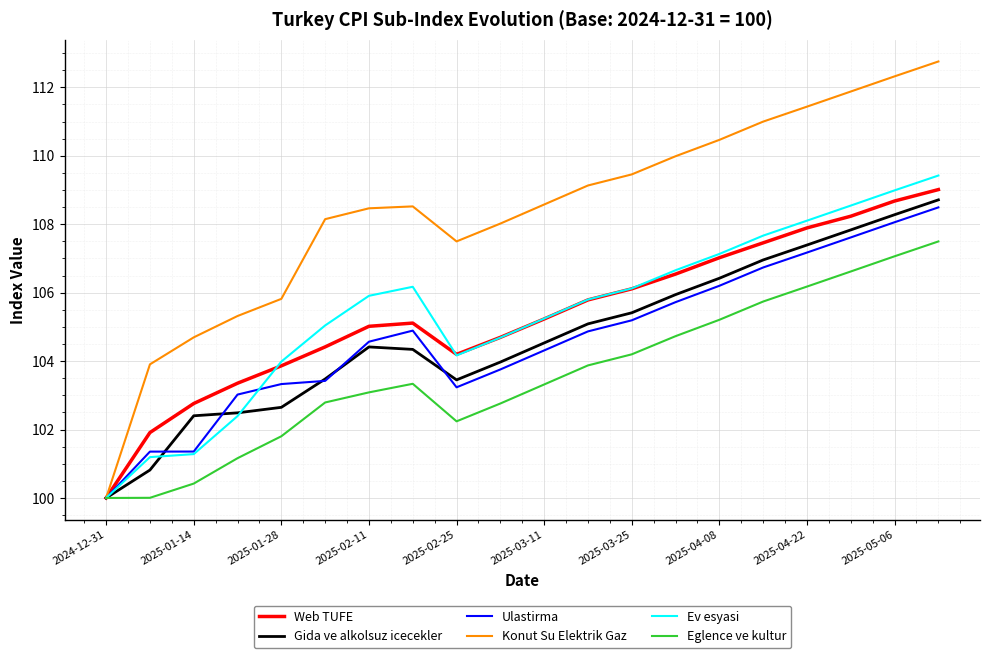

What is the sum of all Konut Su Elektrik Gaz values?

2167.4